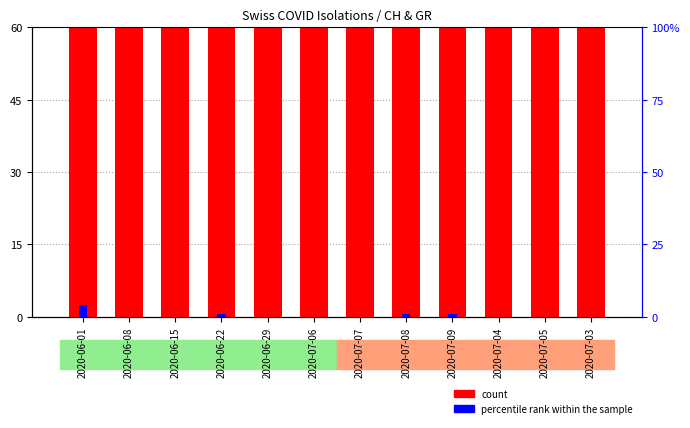

What is the spread (max minus min) of values at 2020-07-04?

101